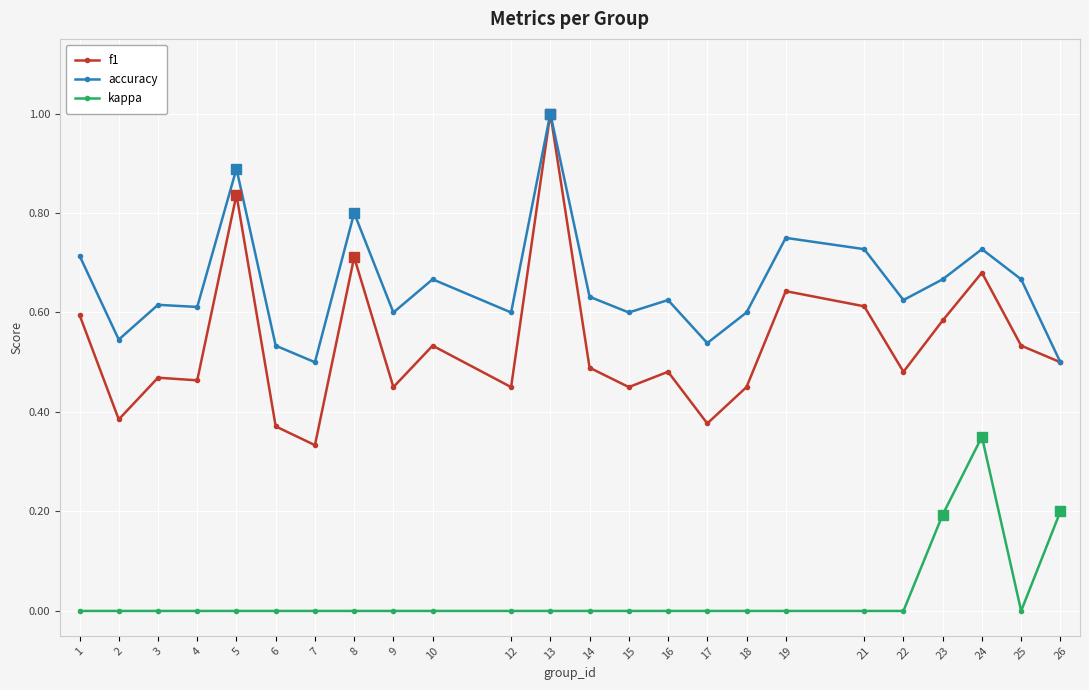

True or false: kappa and accuracy intersect in this chart.

False